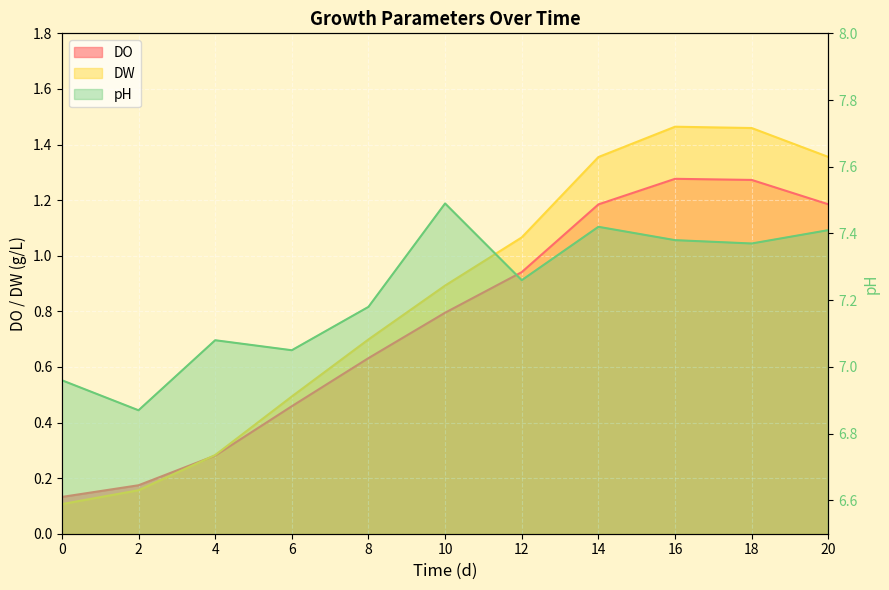

At which category does DW reach its first local peak?

16